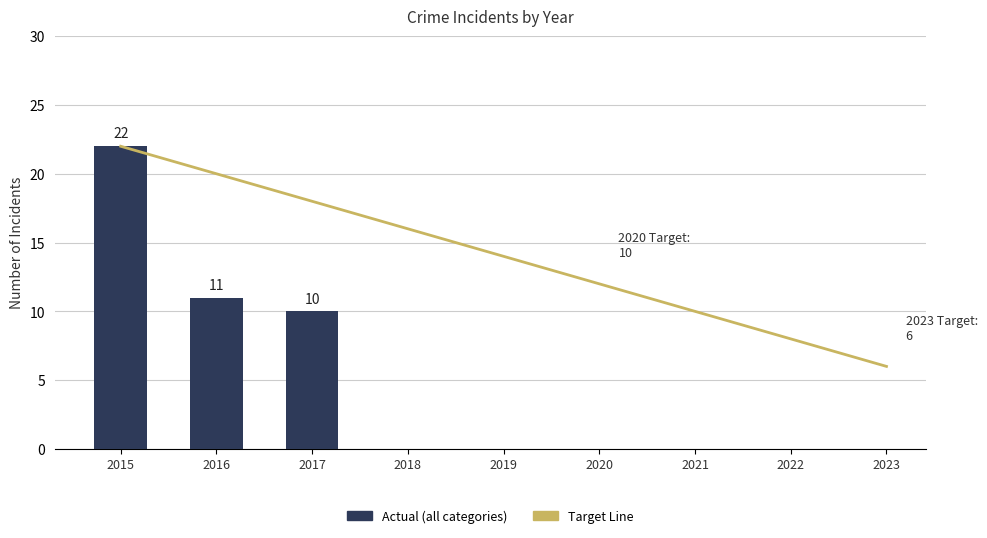

At which category does the chart reach its peak across all series?

2015